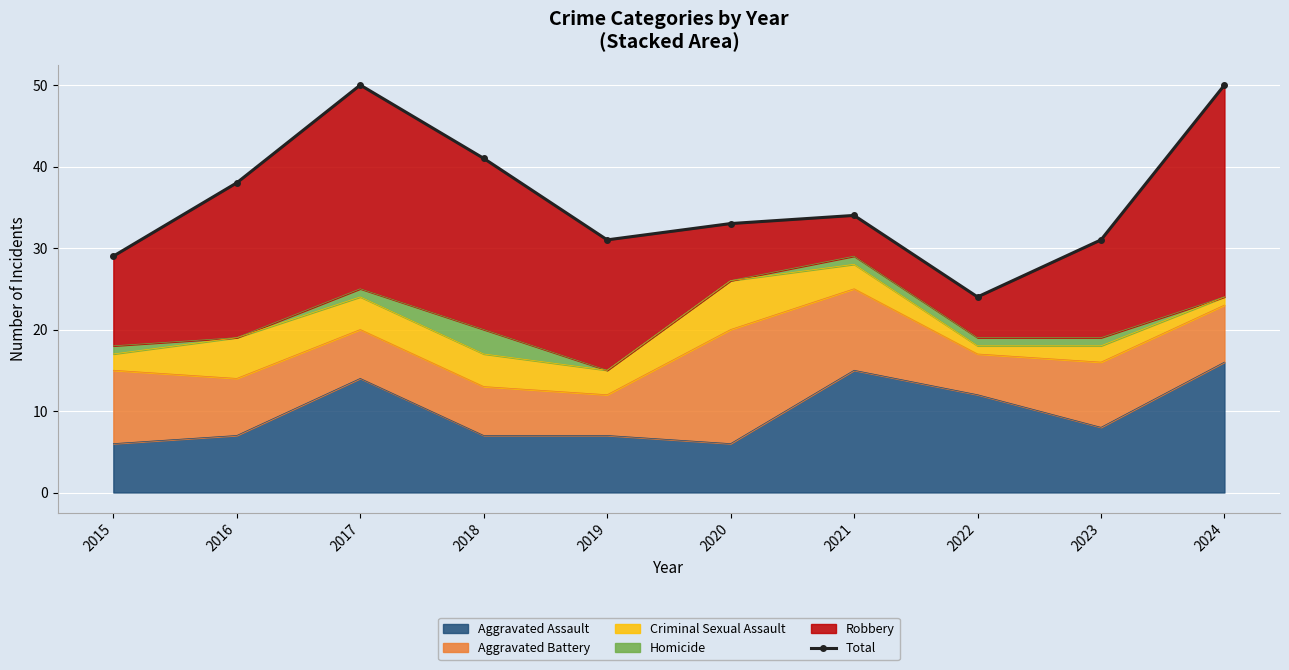

How many values are below 34?

5